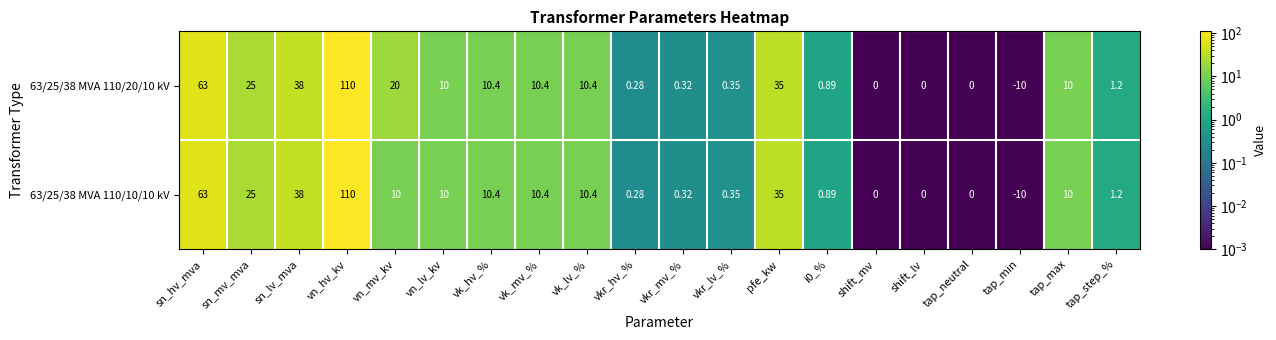

List the series in order of their overall mean, highest first.

63/25/38 MVA 110/20/10 kV, 63/25/38 MVA 110/10/10 kV